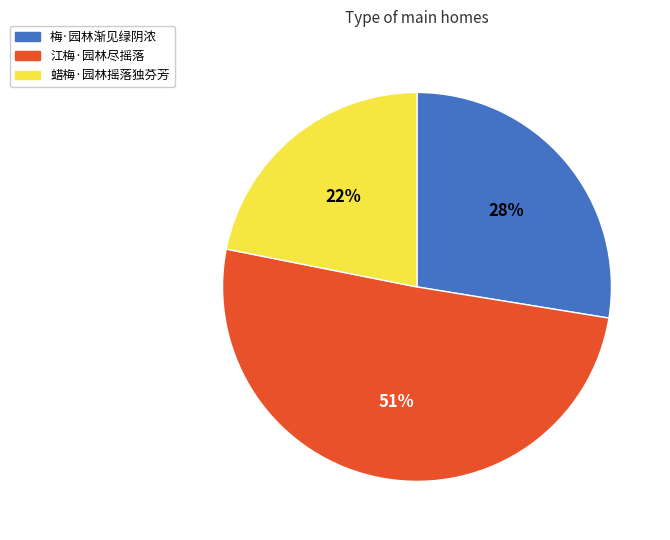

To the nearest percent, what is the combined percentage of 蜡梅·园林摇落独芬芳 and 江梅·园林尽摇落?

72%